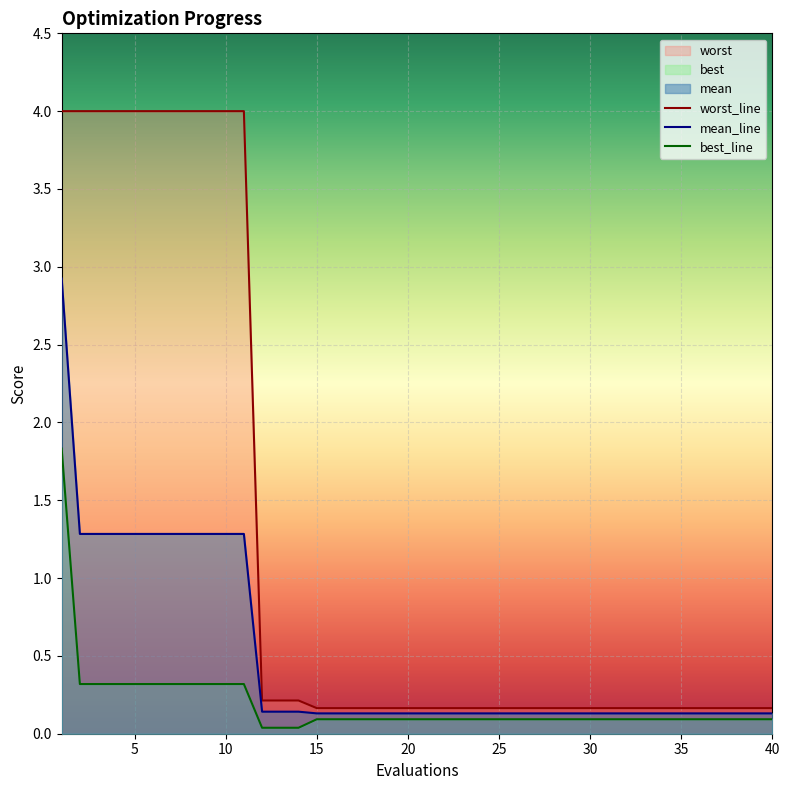

What is the approximate value of best_line at 10?

0.3